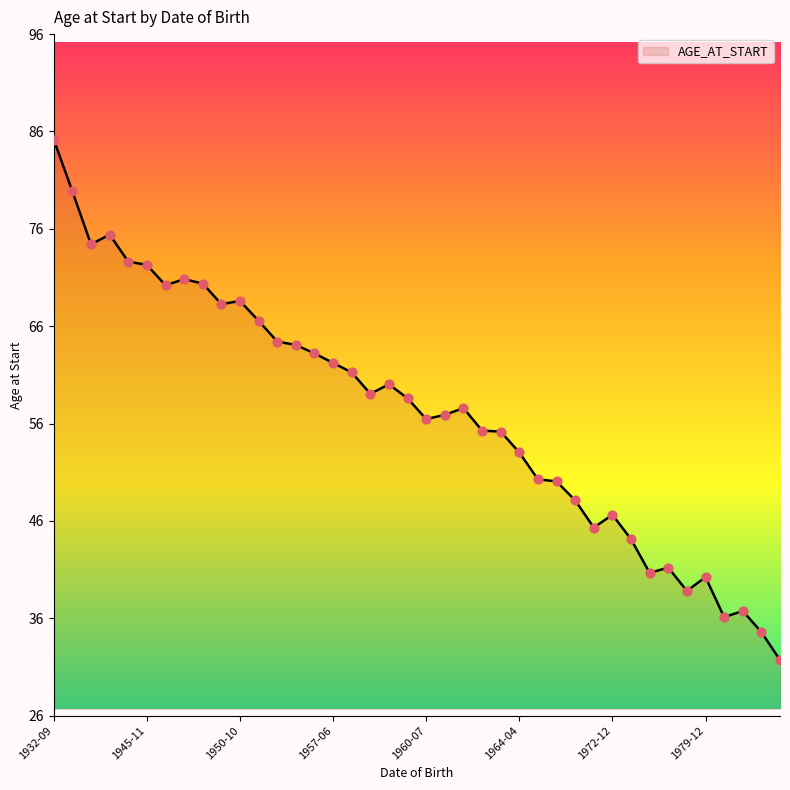

What is the maximum value shown in the chart?

85.2